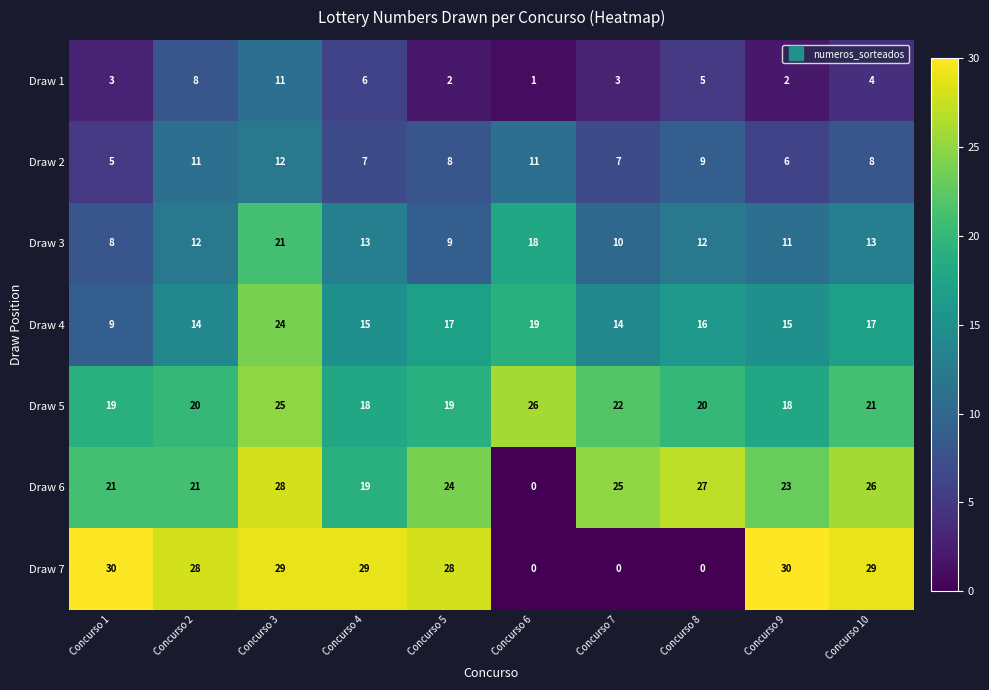

Which series has the largest total across all categories?

Draw 6